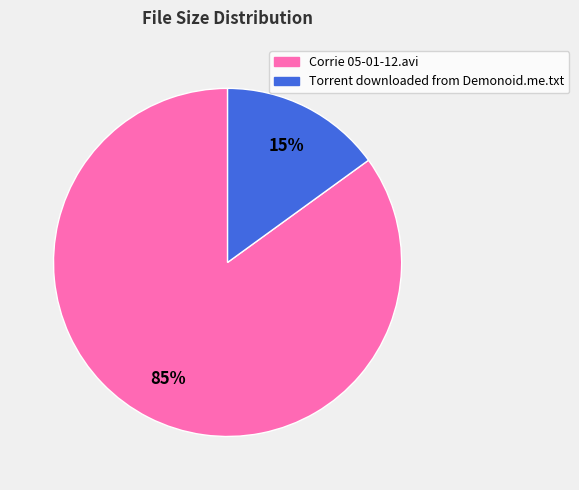

What is the ratio of the value at Corrie 05-01-12.avi to the value at Torrent downloaded from Demonoid.me.txt?

5.7